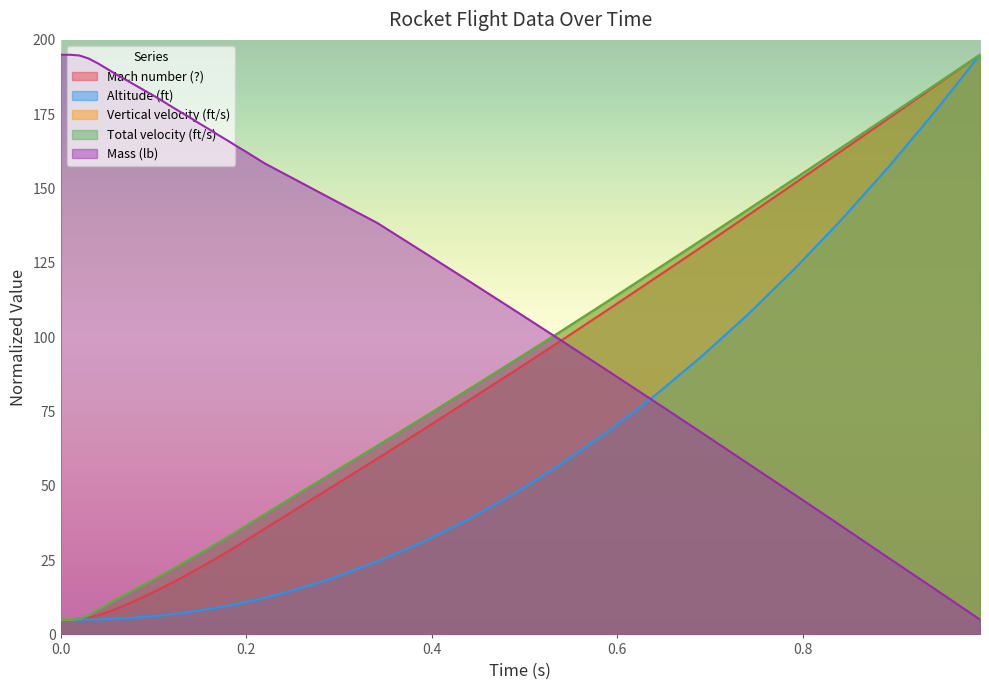

How many values in the Altitude (ft) series exceed 10?

21